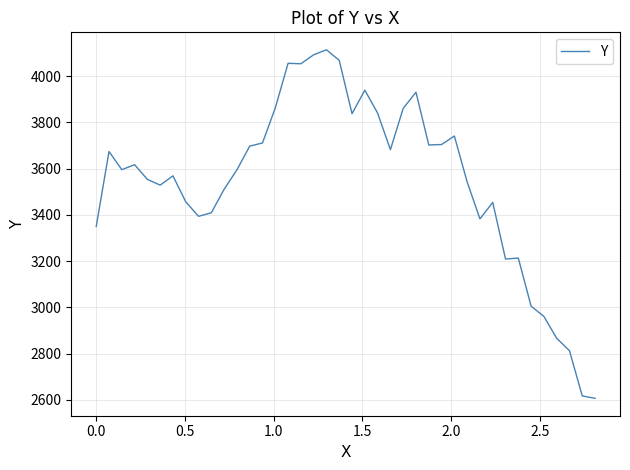

What is the smallest value displayed?

2606.4